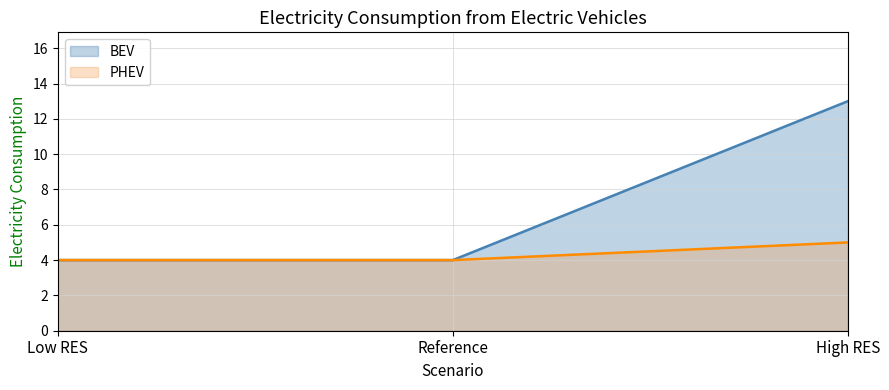

What are all the series names shown in the legend?

BEV, PHEV